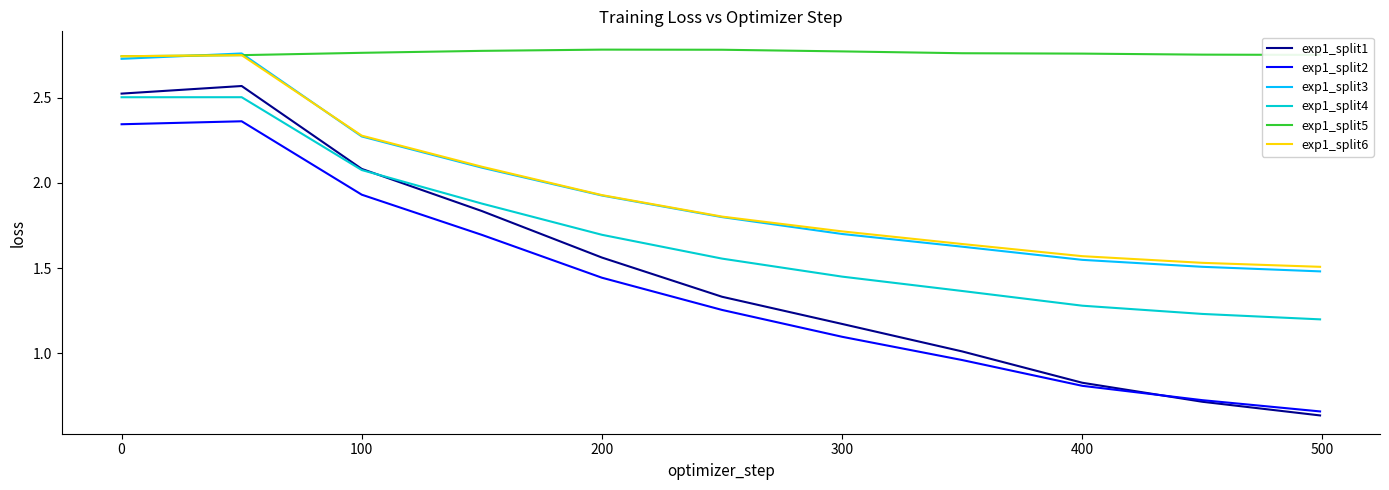

Which series has the largest total across all categories?

exp1_split5